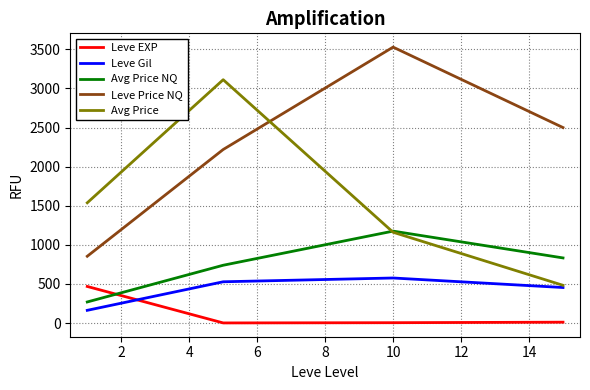

How many categories are shown in the chart?

4